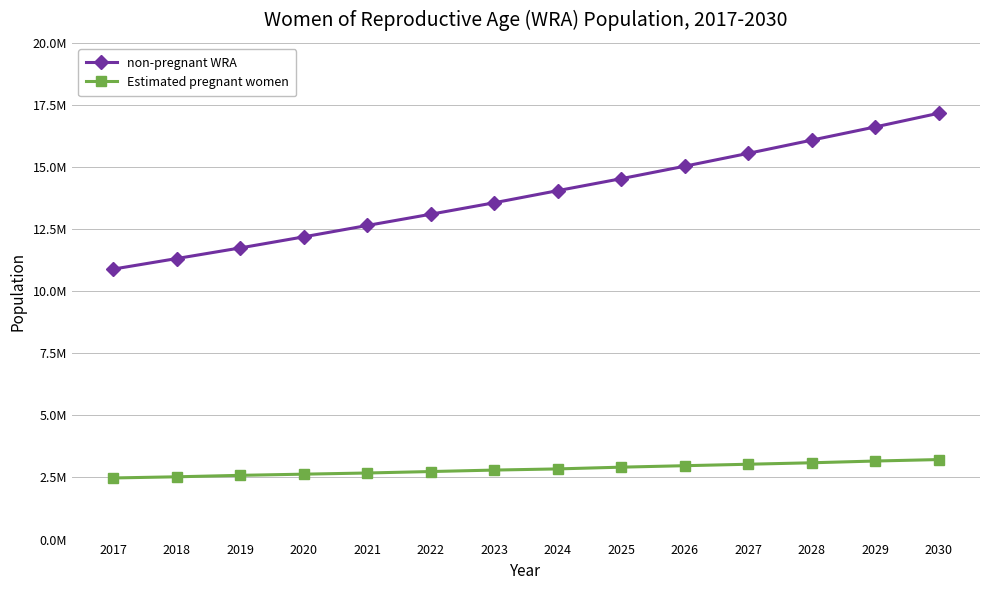

Rank the series by their maximum value, from lowest to highest.

Estimated pregnant women, non-pregnant WRA